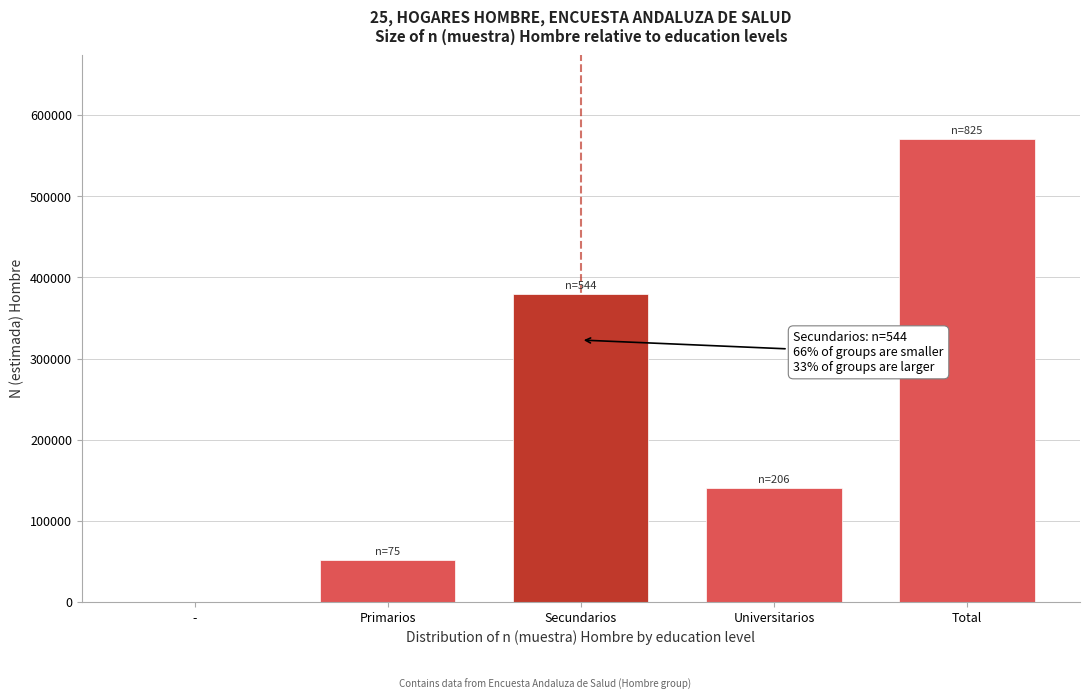

Reading left to right, list all the values displayed in this chart.

-=0	Primarios=51237	Secundarios=379866	Universitarios=139930	Total=571033